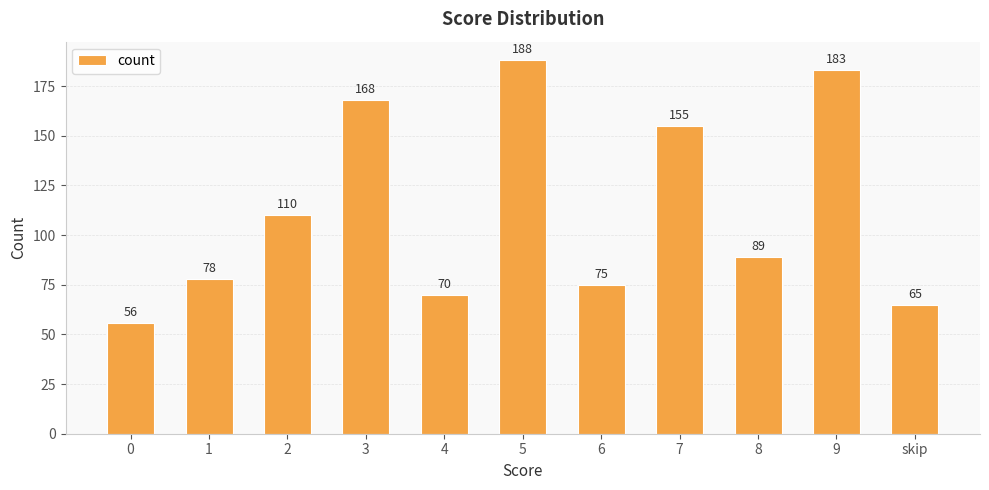

The chart shows a value of 28 at 4. True or false?

False